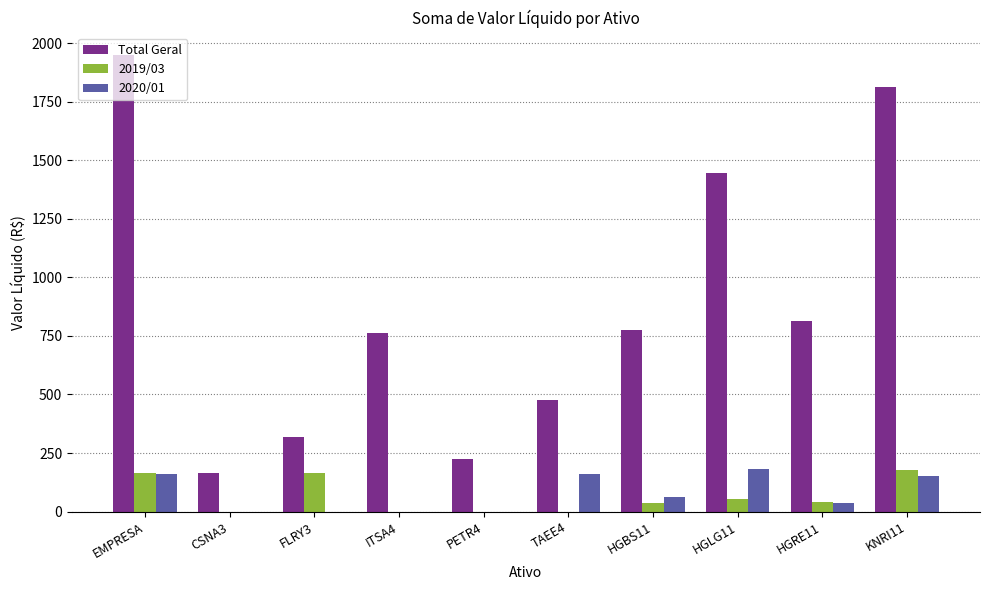

What is the sum of all 2020/01 values?

758.7